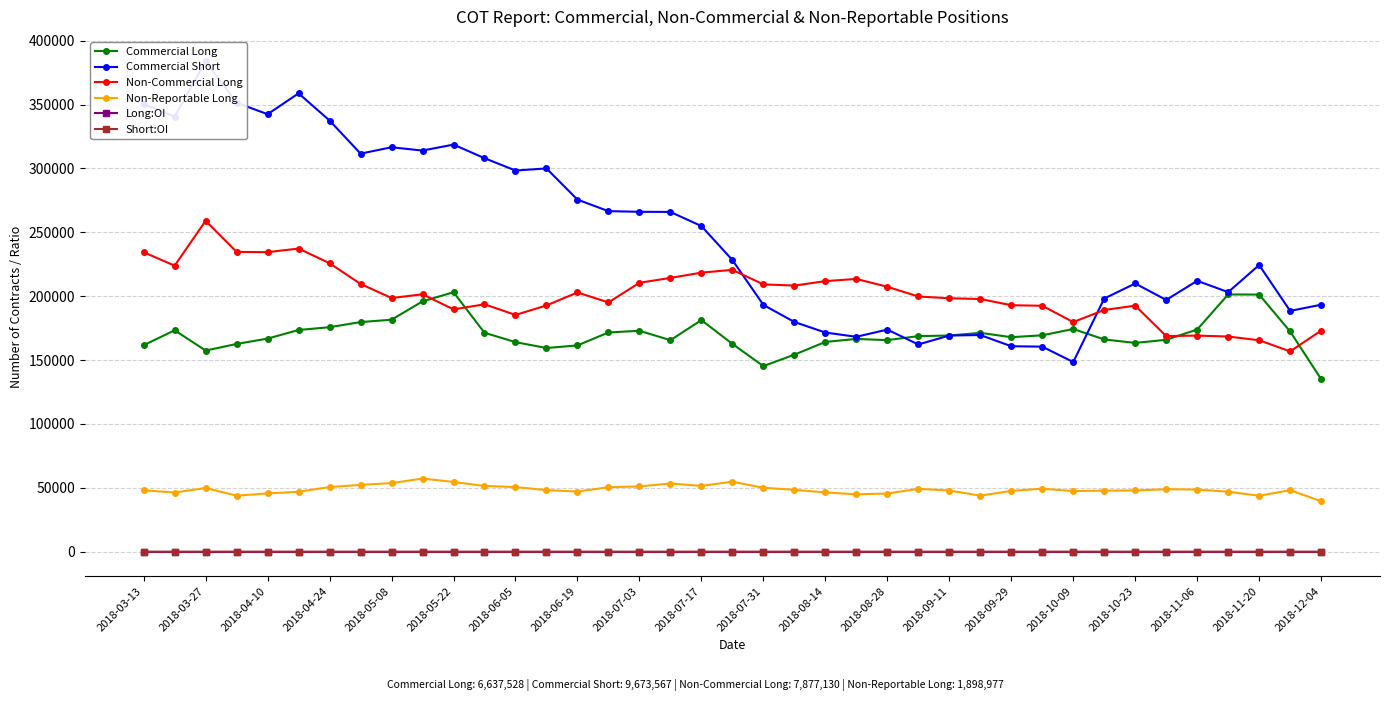

What are all the series names shown in the legend?

Commercial Long, Commercial Short, Non-Commercial Long, Non-Reportable Long, Long:OI, Short:OI